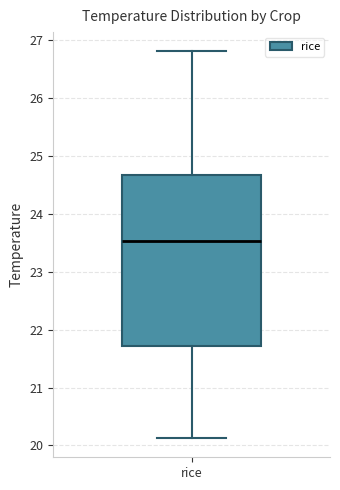

Transcribe this box plot: give where the median line is, the range the box spans, and where the two whiskers end, as read against the y-axis. The values are not printed on the chart, so give them approximately, as read against the axis.

median 23.5, box 21.7 to 24.7, whiskers 20.1 to 26.8